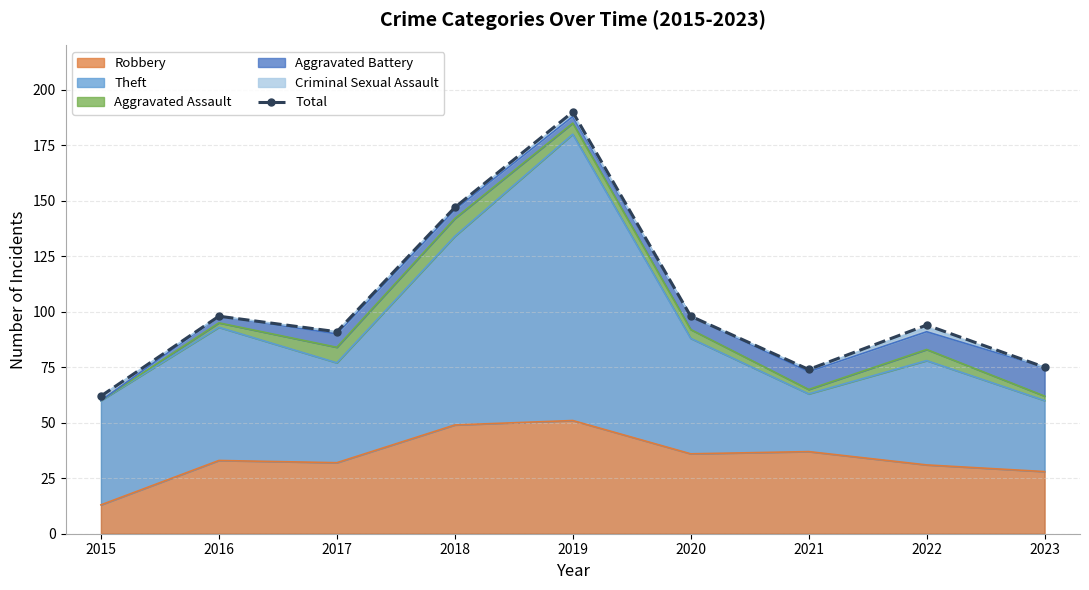

How many lines are shown in the chart?

1